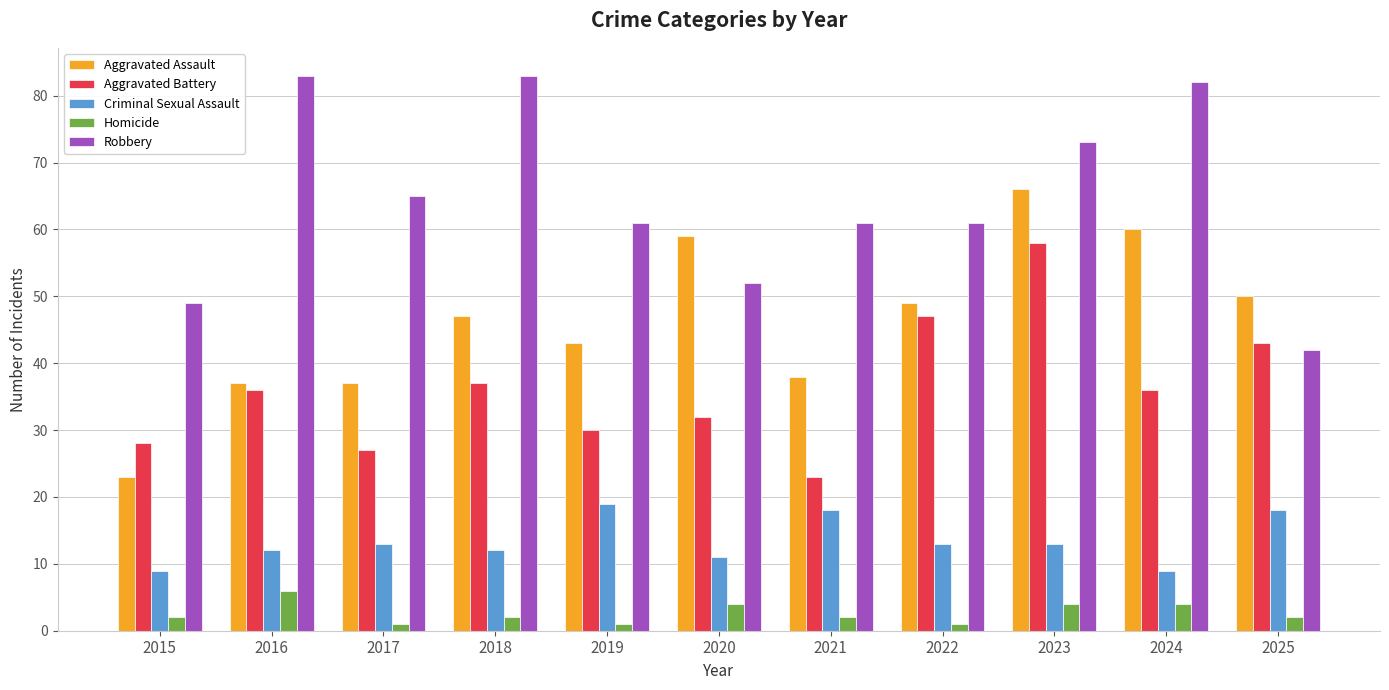

What are all the series names shown in the legend?

Aggravated Assault, Aggravated Battery, Criminal Sexual Assault, Homicide, Robbery